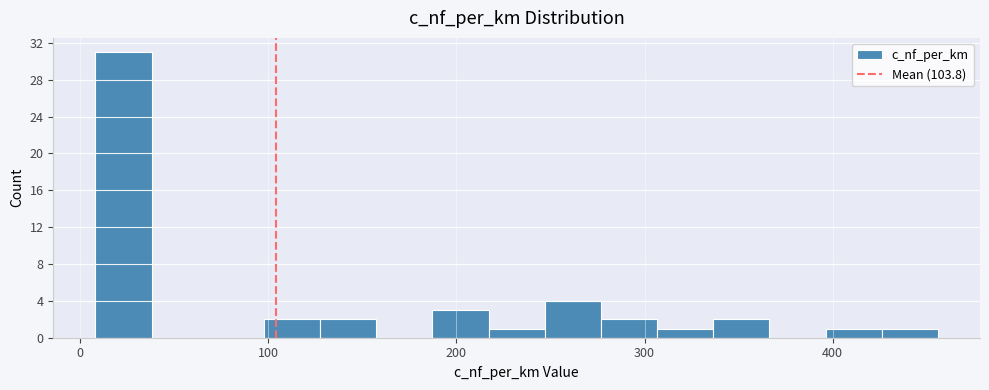

Around what value on the x-axis is the tallest bar? Give the approximate position of its centre, as read against the axis.

20